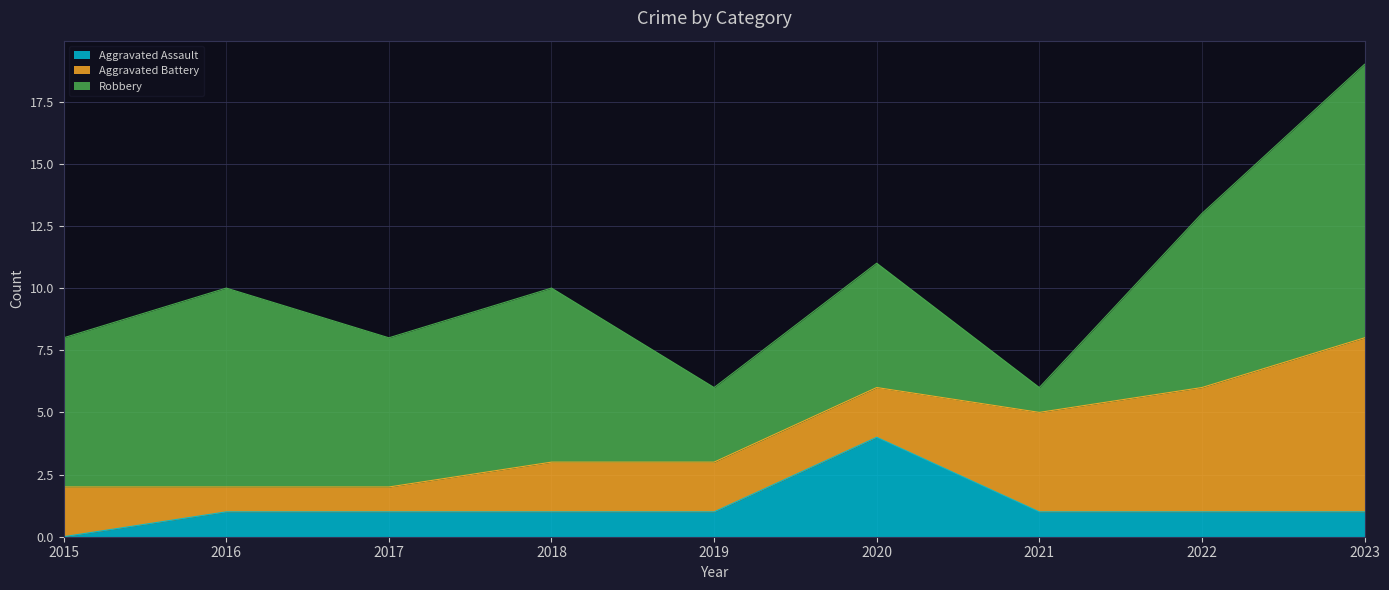

What is the value of the Robbery point at the 6th from the left?

5